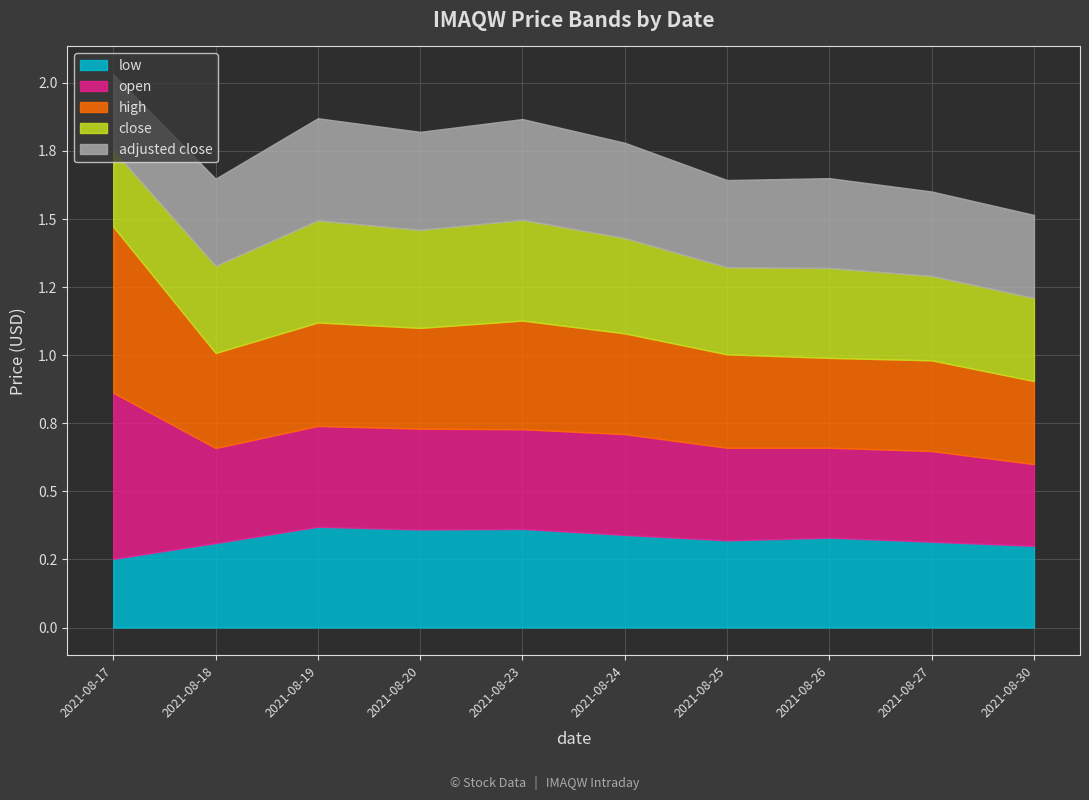

Does the chart display data point markers on the line(s)?

No